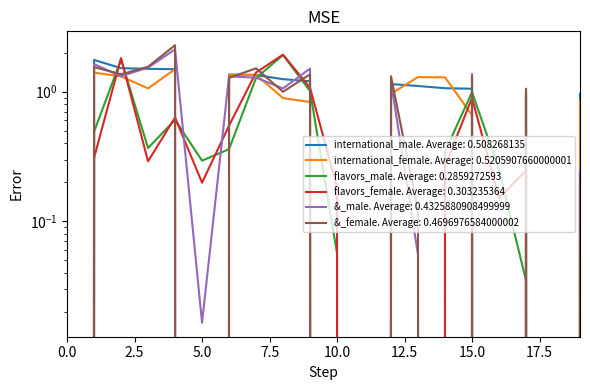

Is the value of flavors_male at 9 greater than the value of flavors_female at 11?

Yes